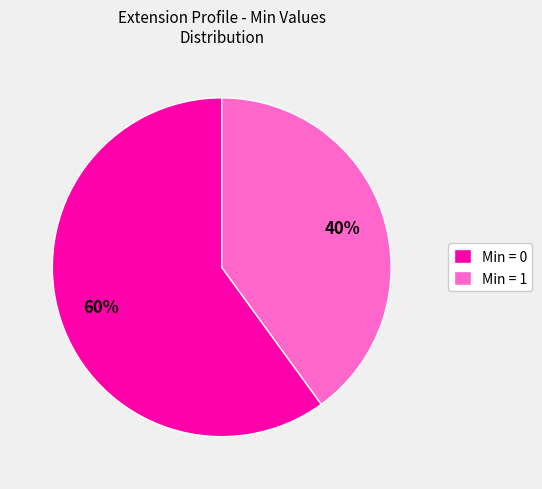

Rank the categories by value from lowest to highest.

Min = 1, Min = 0